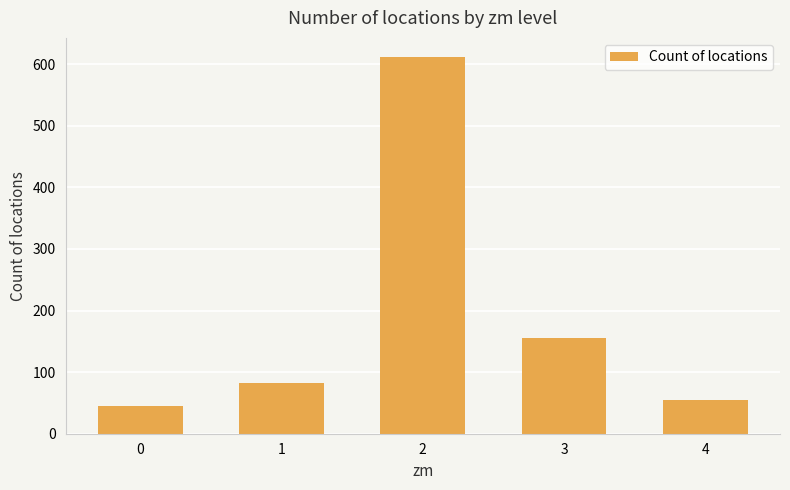

What is the change in value from 0 to 3?

+111